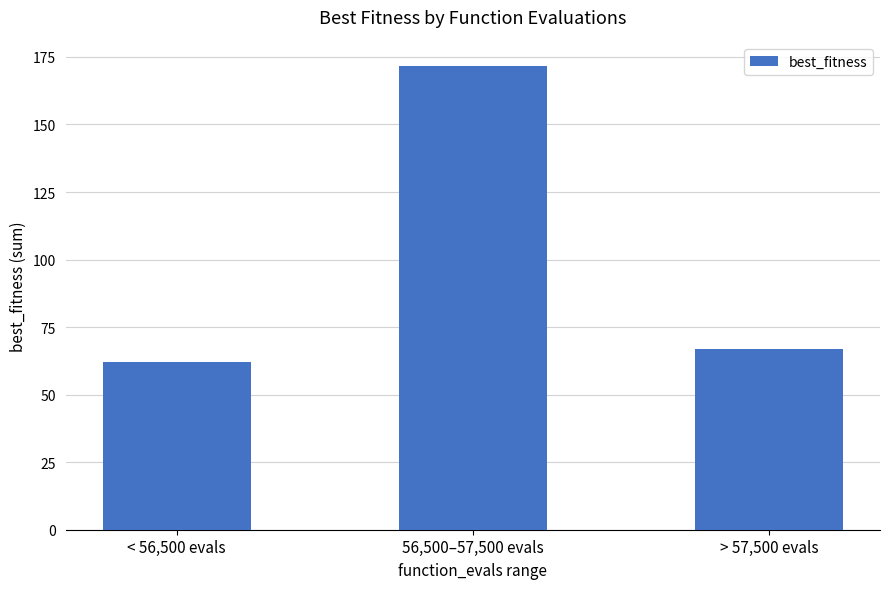

Reading left to right, transcribe all the data shown in this chart.

62.1	171.8	67.0